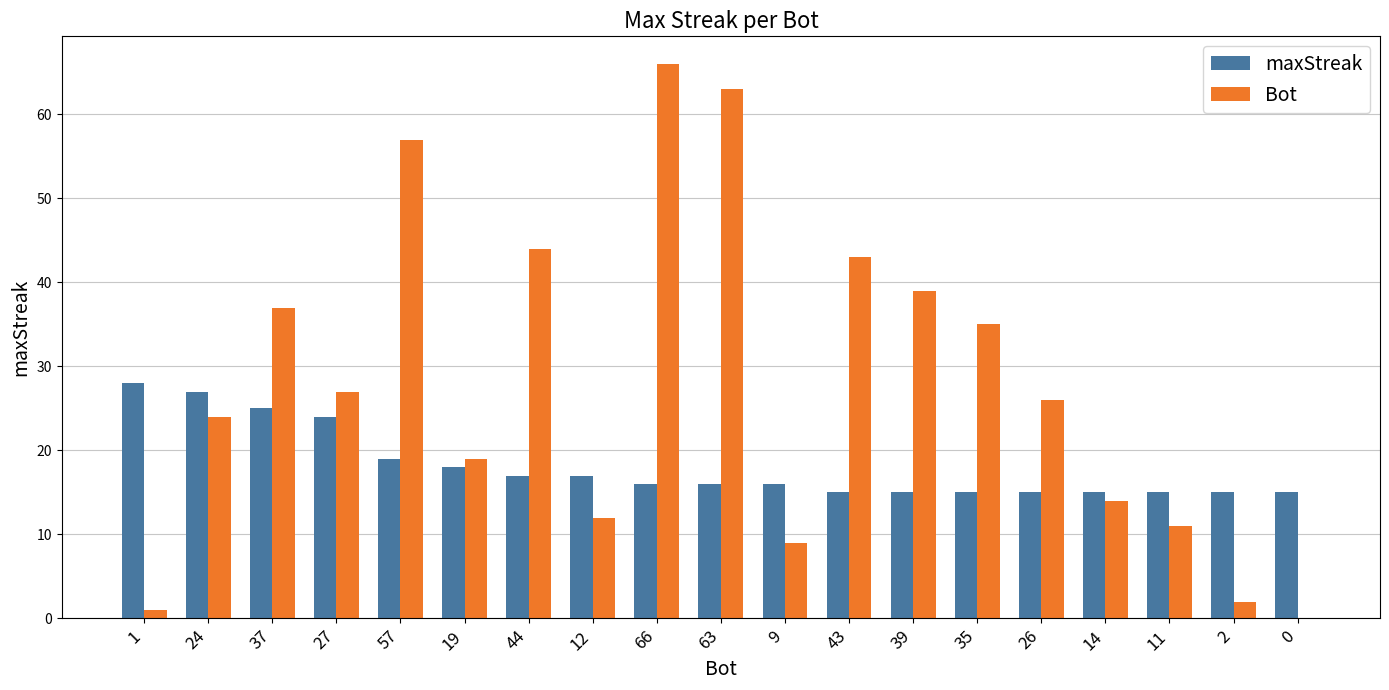

Which series changed the most between 39 and 26?

Bot